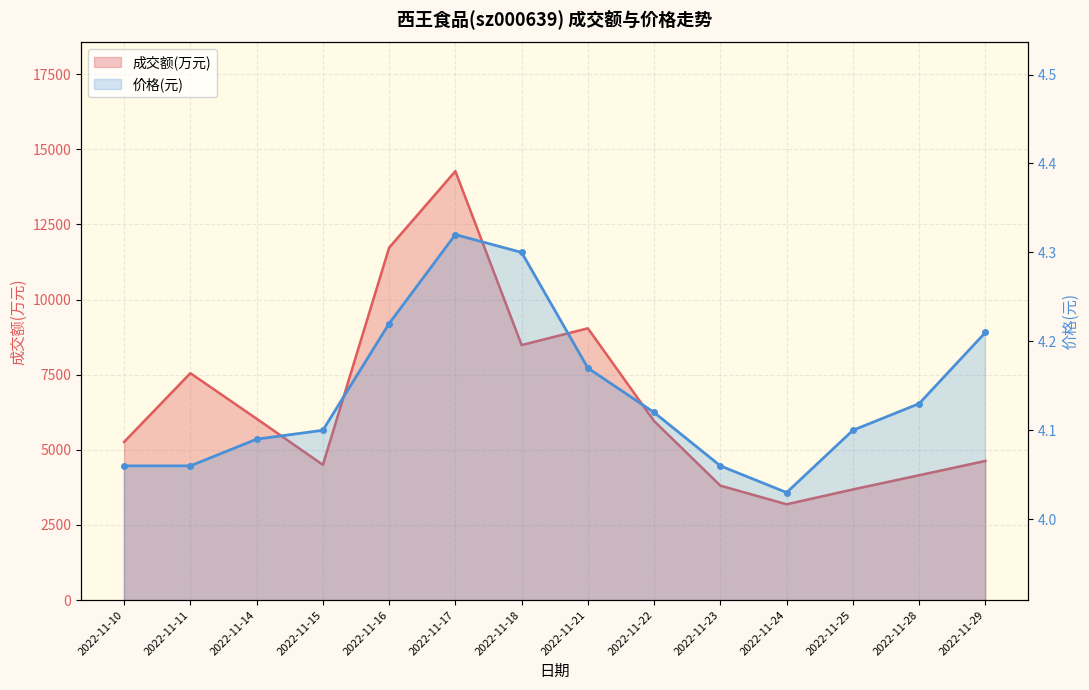

The 成交额(万元) series shows 8486.0 at 2022-11-18. True or false?

True